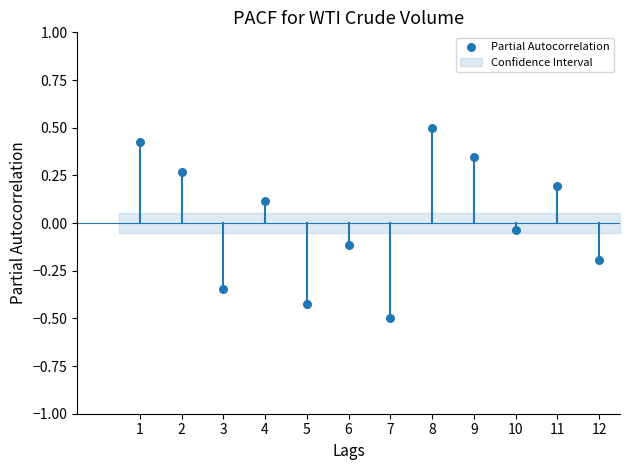

What is the average X value?

6.5